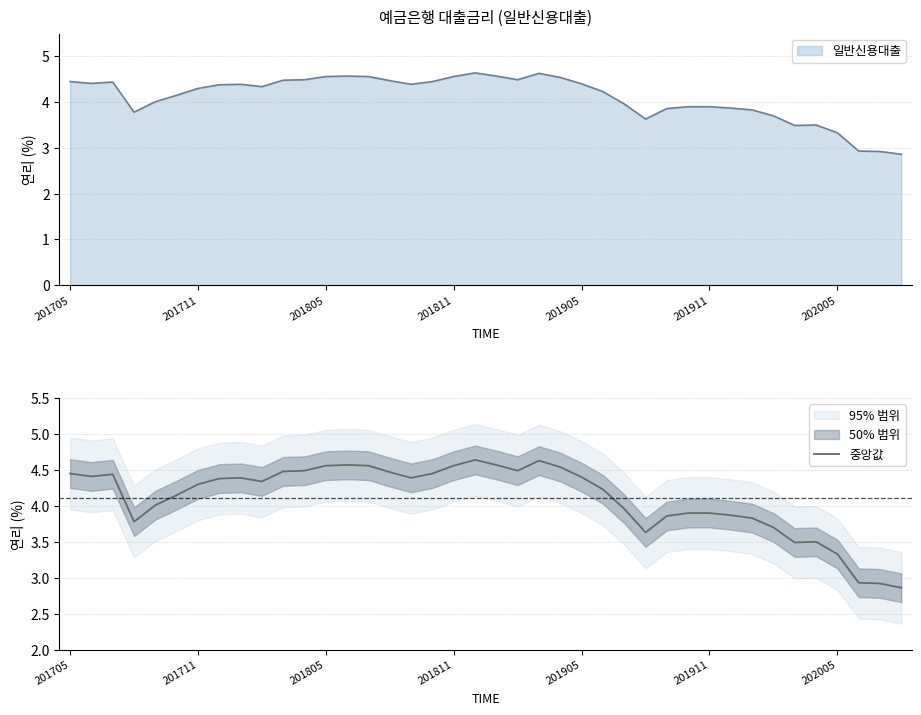

What position from the left is 26?

27